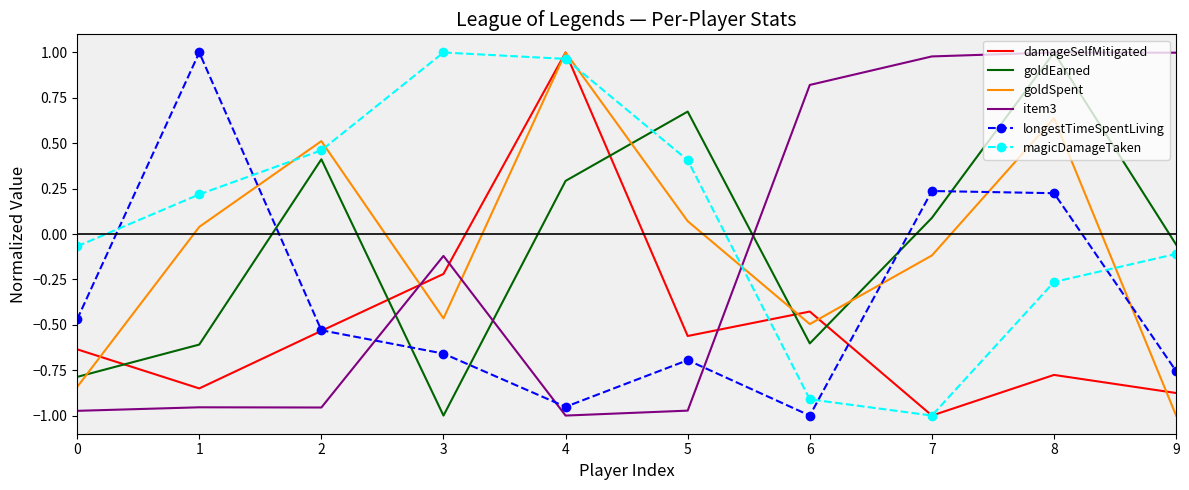

Between which two adjacent categories do item3 and damageSelfMitigated first intersect?

2 and 3